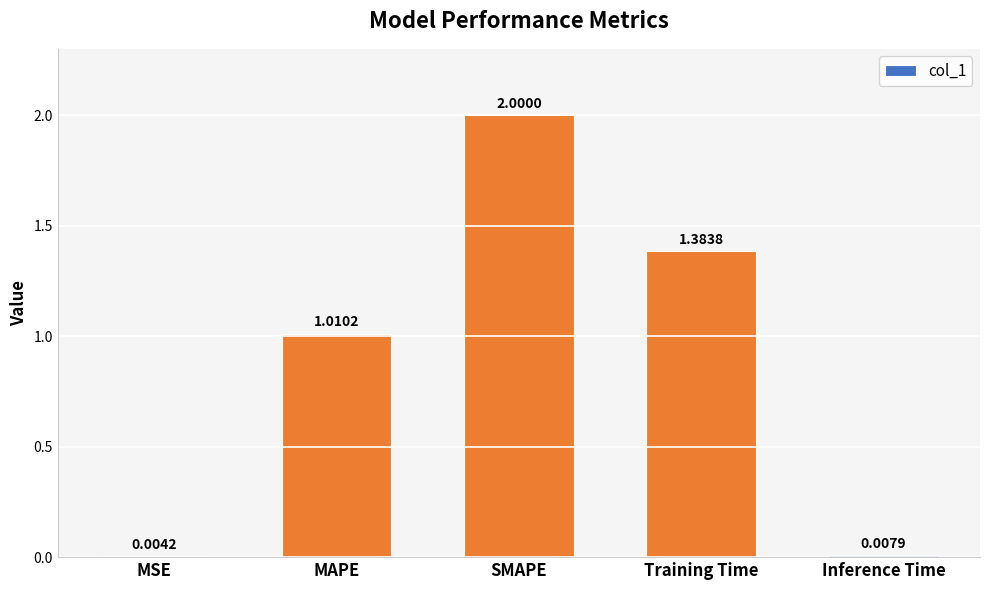

The chart shows a value of 2.0 at Training Time. True or false?

False